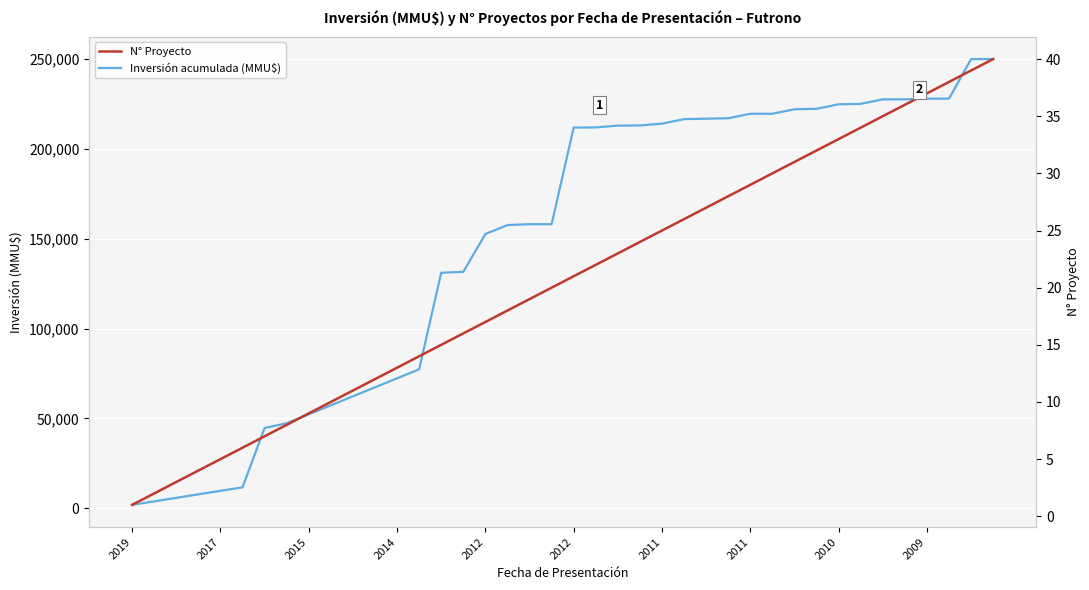

True or false: N° Proyecto and Inversión acumulada (MMU$) cross at least once.

False